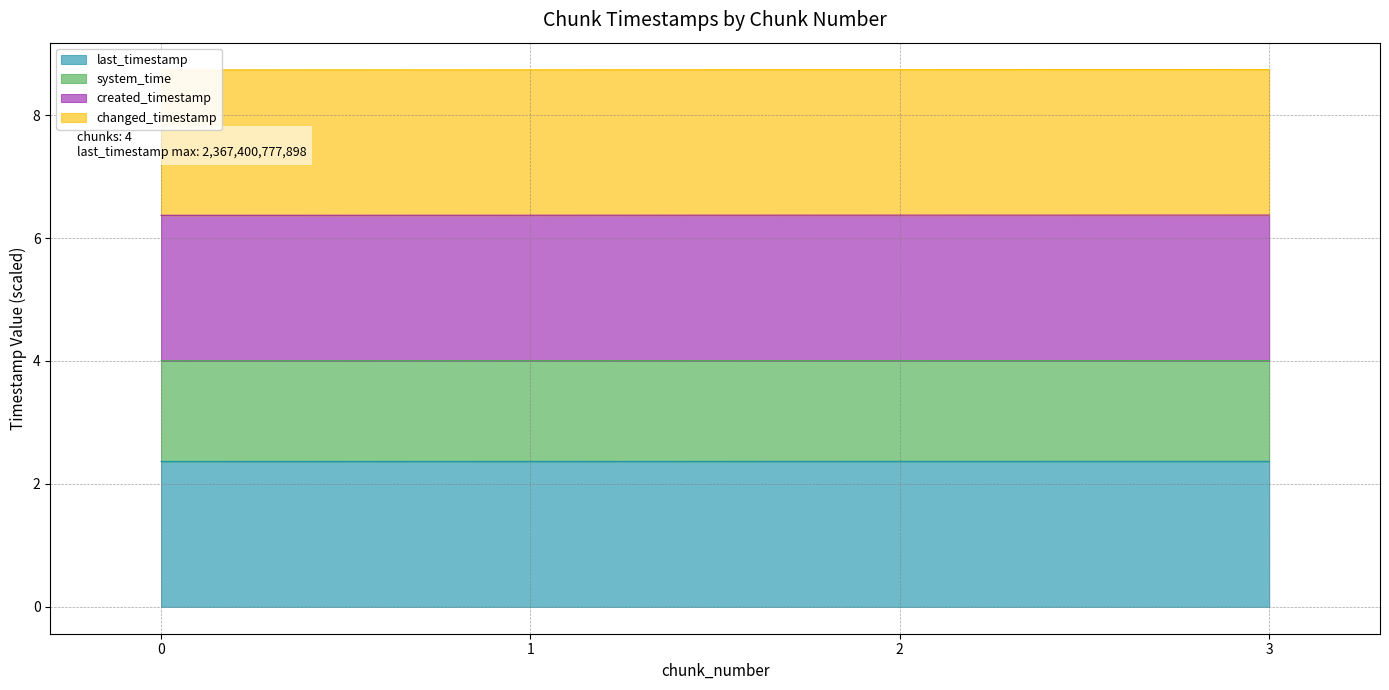

Which has a higher value, 2 or 1?

2